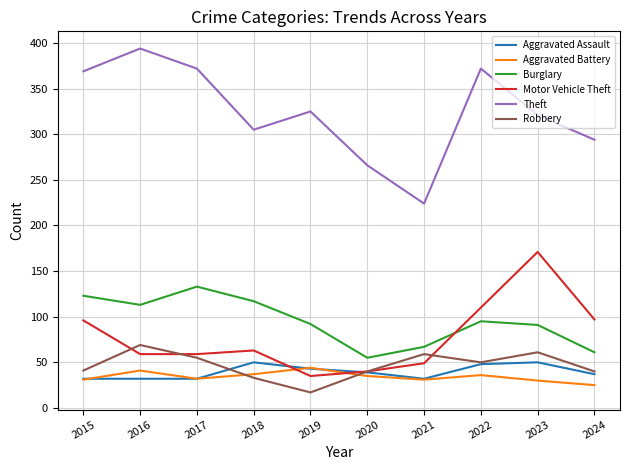

Count the number of data series in this chart.

6